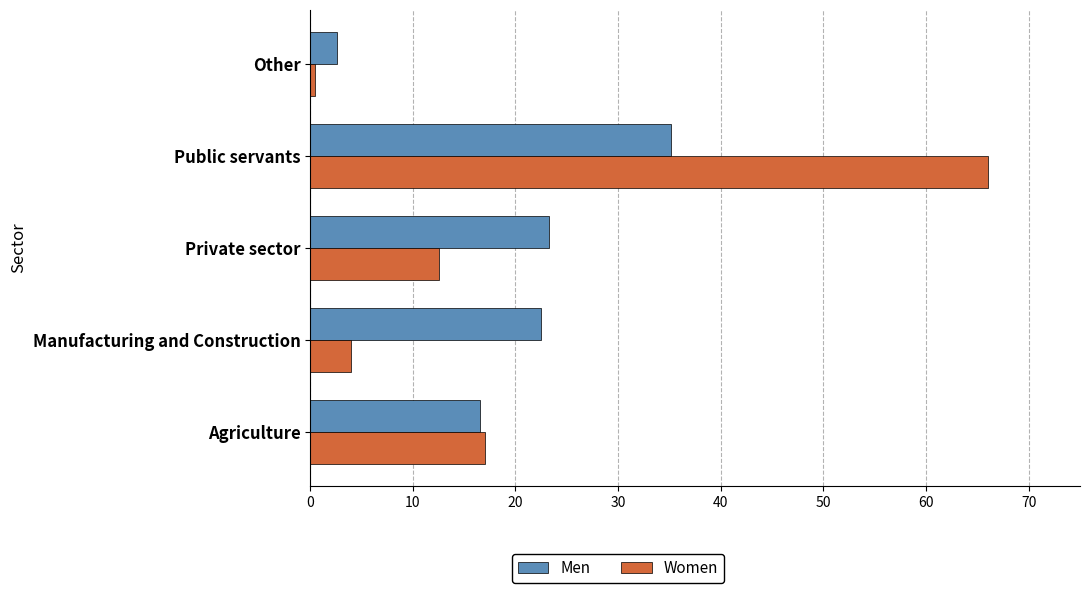

What is the maximum value for Men?

35.2